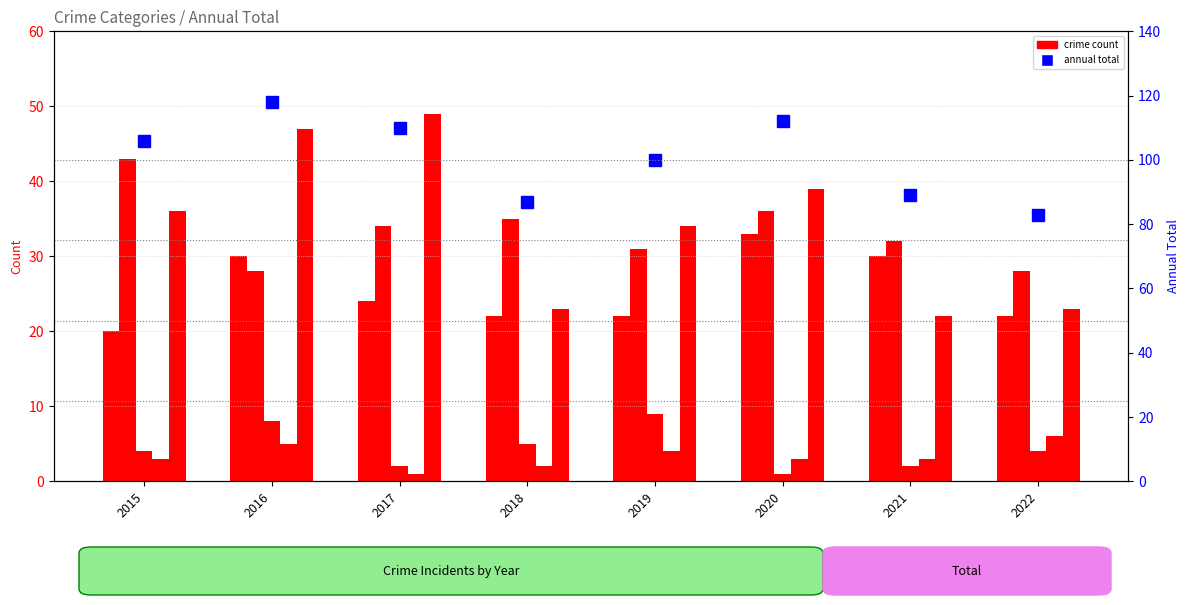

What is the spread (max minus min) of values at 2019?

96